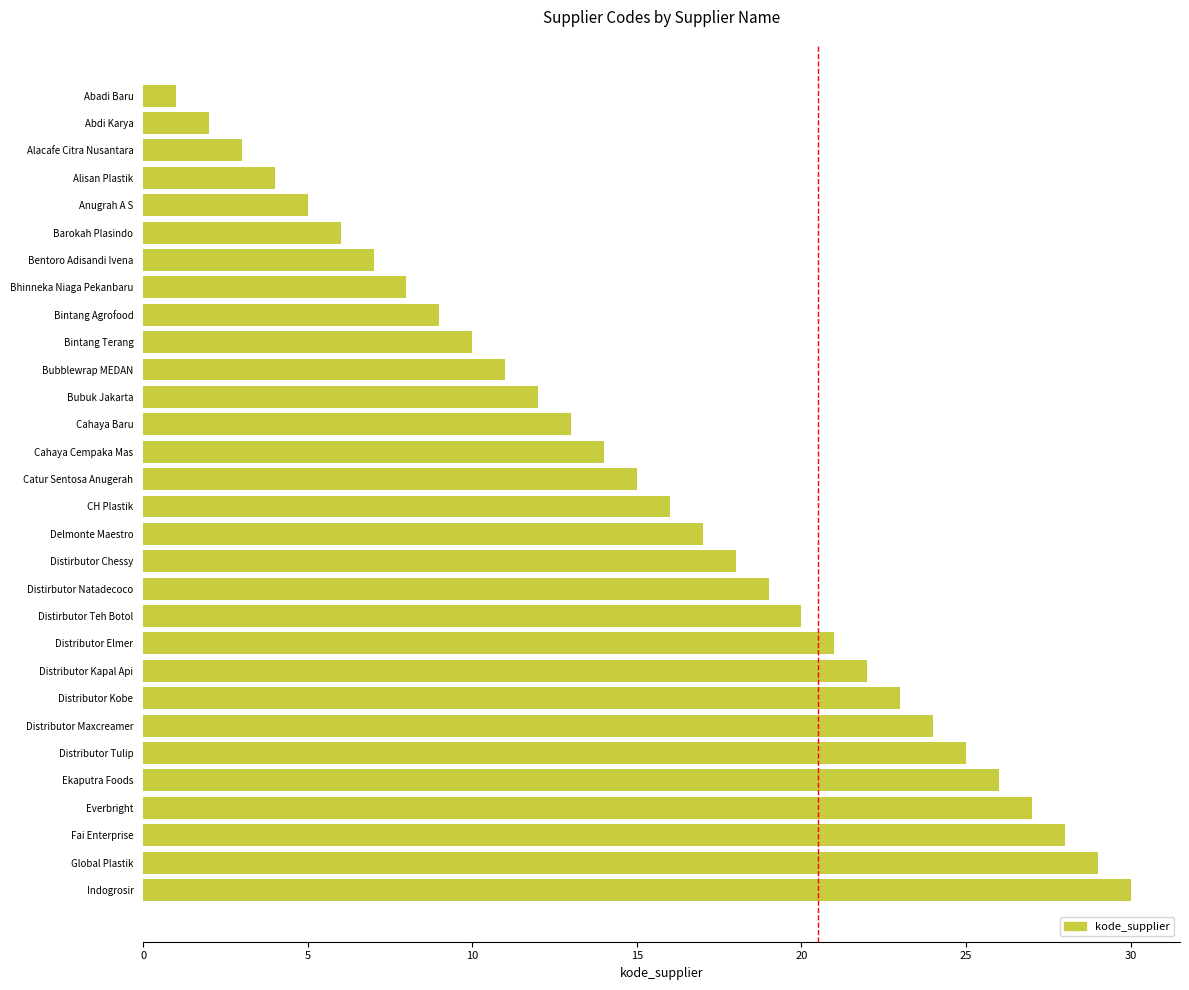

What is the difference between the second highest and minimum values?

28